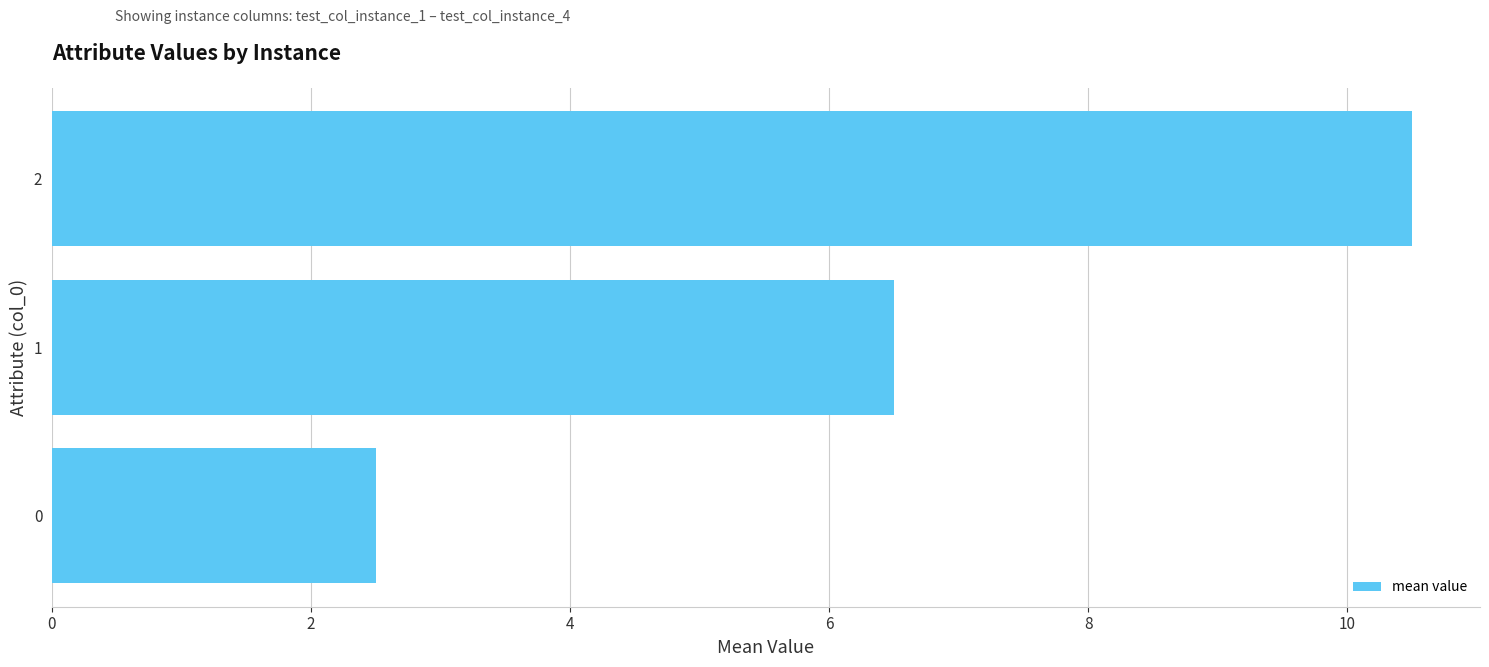

List the labels in order of value, smallest first.

0, 1, 2